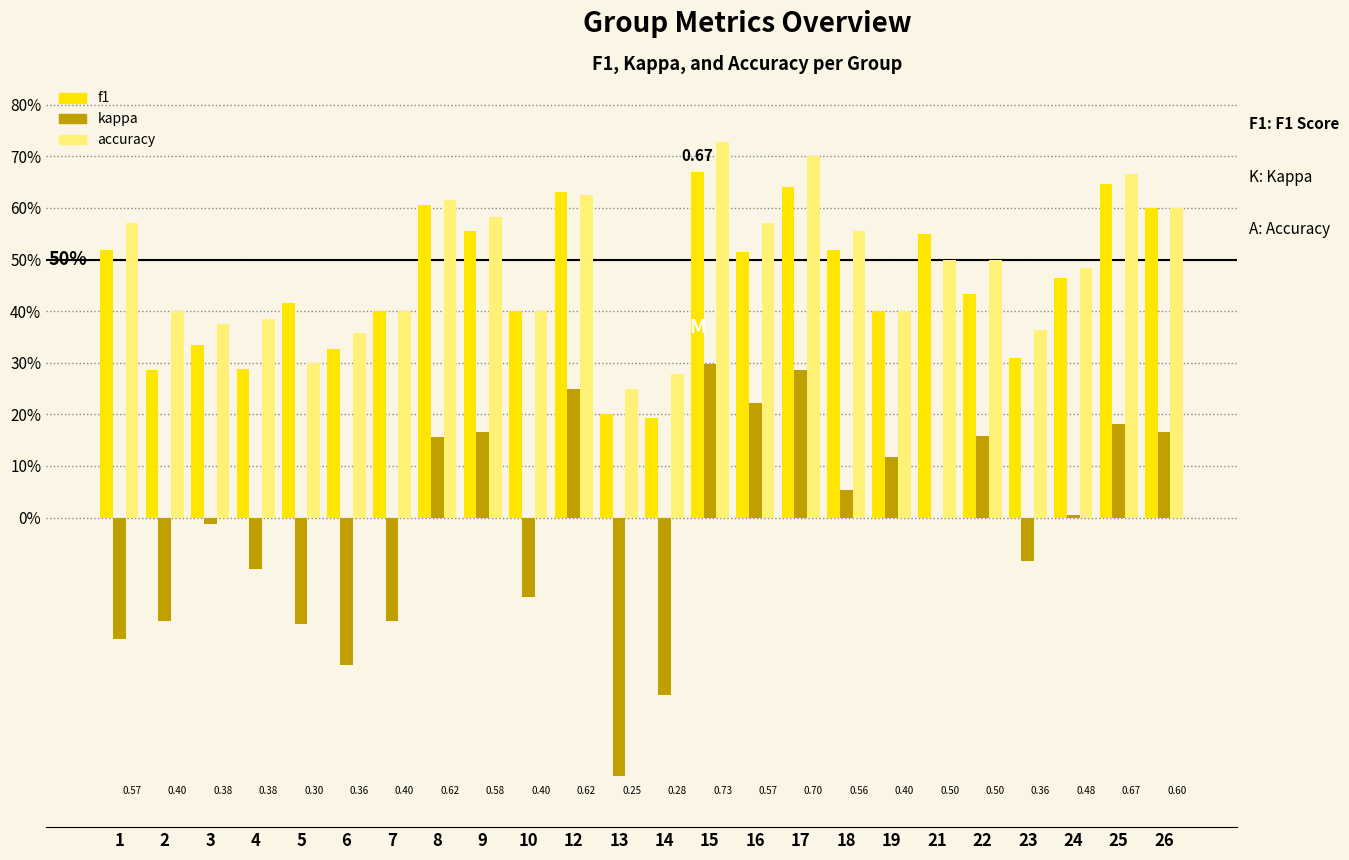

What value does the f1 series have at 3?

0.3